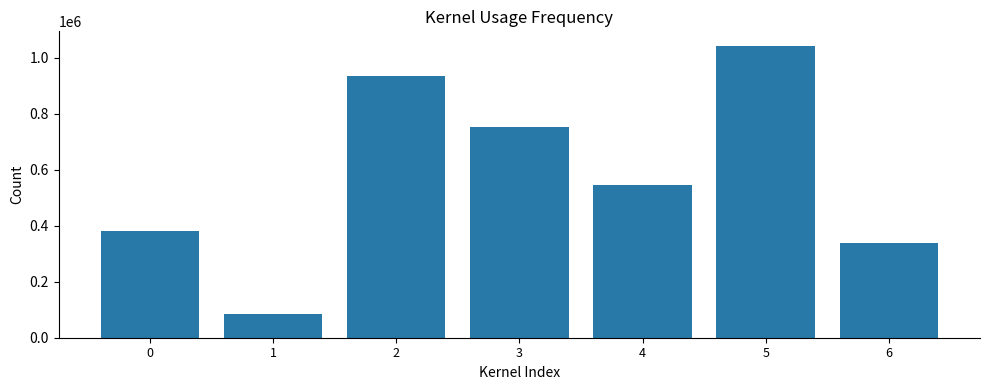

Is it true that the value at 1 is 83785?

True